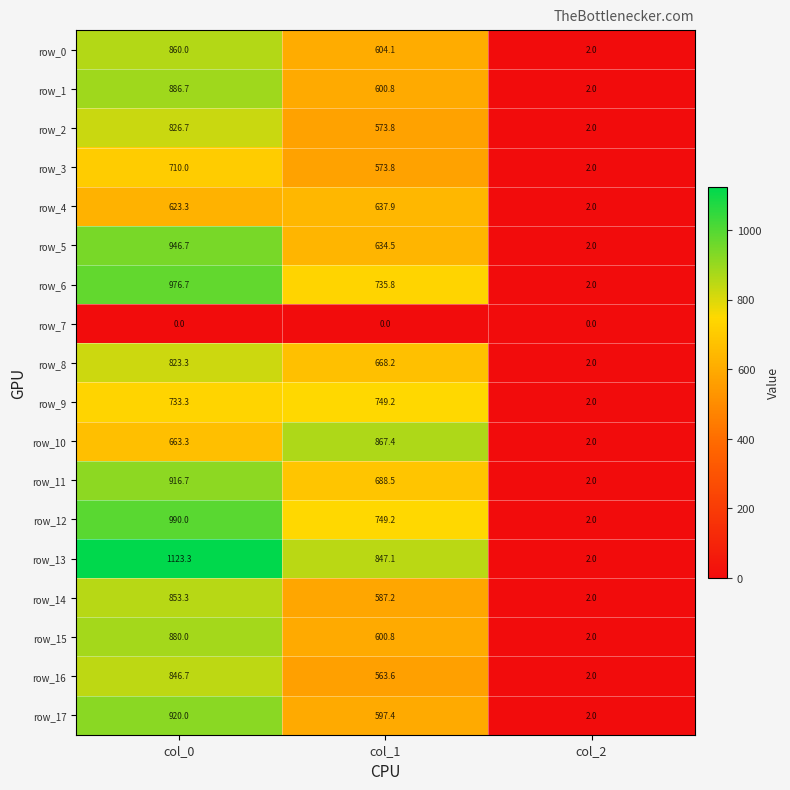

Reading right to left, transcribe all the data shown in this chart.

row_0: 2.0	604.1	860.0
row_1: 2.0	600.8	886.7
row_2: 2.0	573.8	826.7
row_3: 2.0	573.8	710.0
row_4: 2.0	637.9	623.3
row_5: 2.0	634.5	946.7
row_6: 2.0	735.8	976.7
row_7: 0.0	0.0	0.0
row_8: 2.0	668.2	823.3
row_9: 2.0	749.2	733.3
row_10: 2.0	867.4	663.3
row_11: 2.0	688.5	916.7
row_12: 2.0	749.2	990.0
row_13: 2.0	847.1	1123.3
row_14: 2.0	587.2	853.3
row_15: 2.0	600.8	880.0
row_16: 2.0	563.6	846.7
row_17: 2.0	597.4	920.0